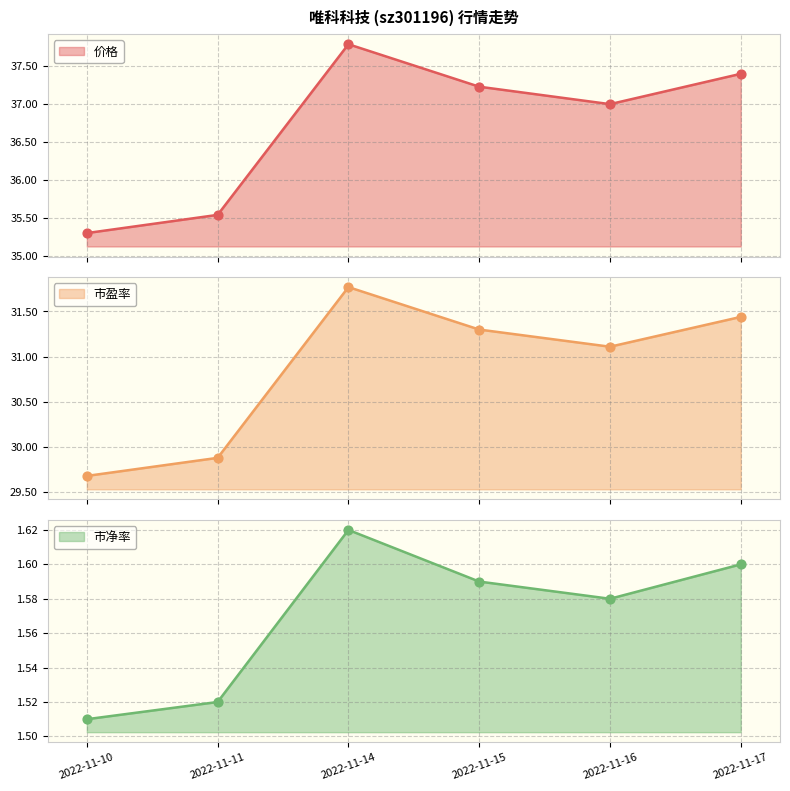

At which category is the sum across all series the highest?

2022-11-14